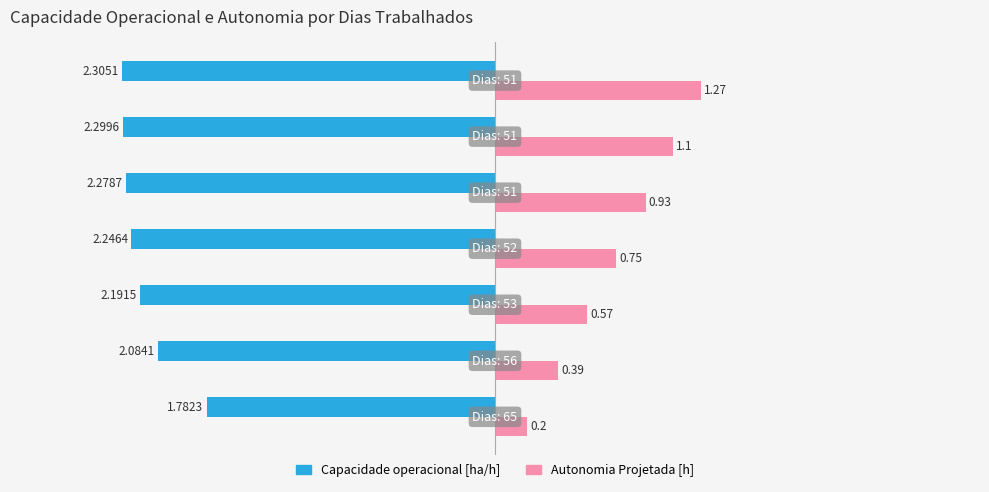

What is the average value of the Autonomia Projetada [h] series?

0.7